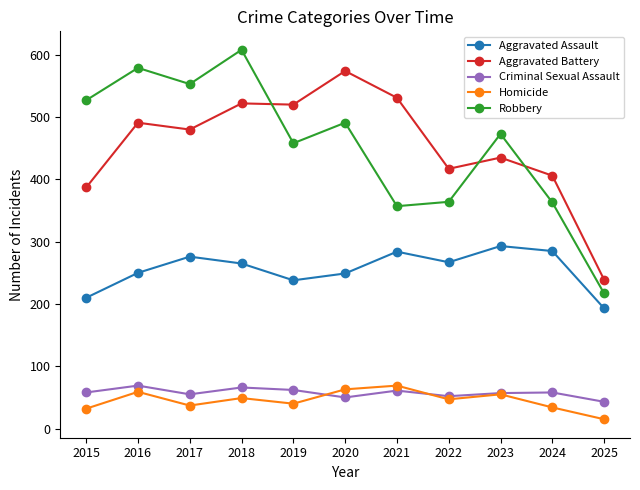

At which category is the sum across all series the highest?

2018